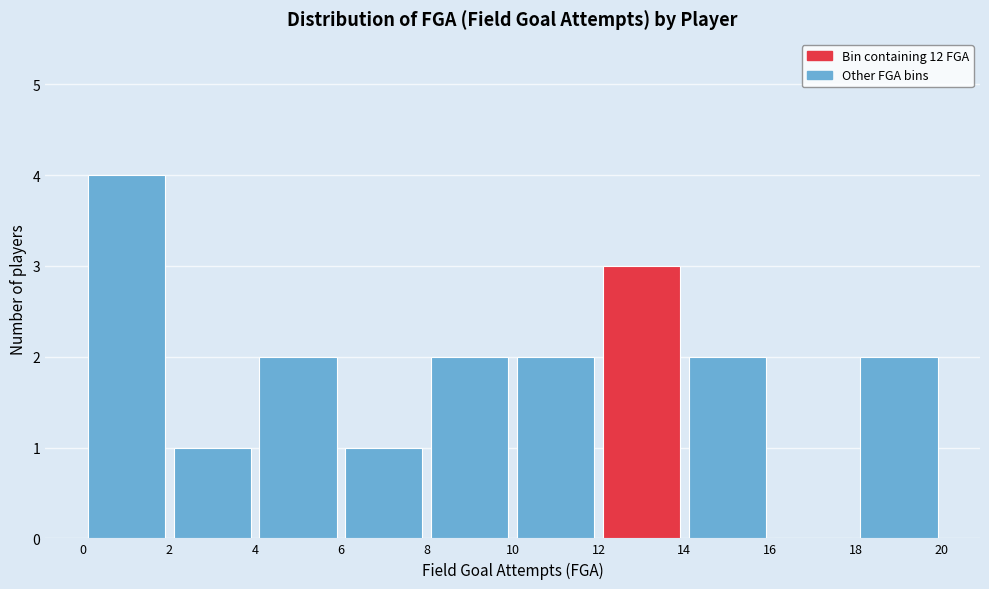

Which range on the x-axis has the tallest bar?

0 to 2